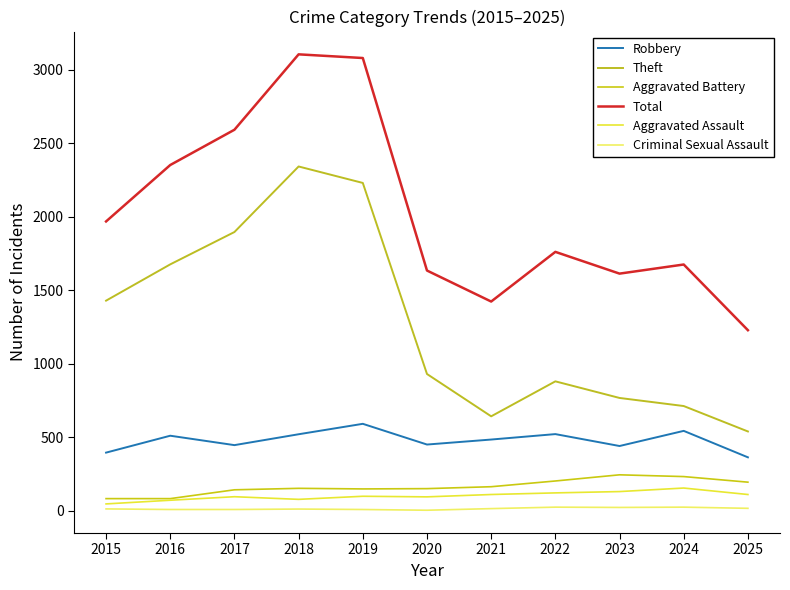

What is the difference between the maximum and minimum values in the Aggravated Battery series?

162